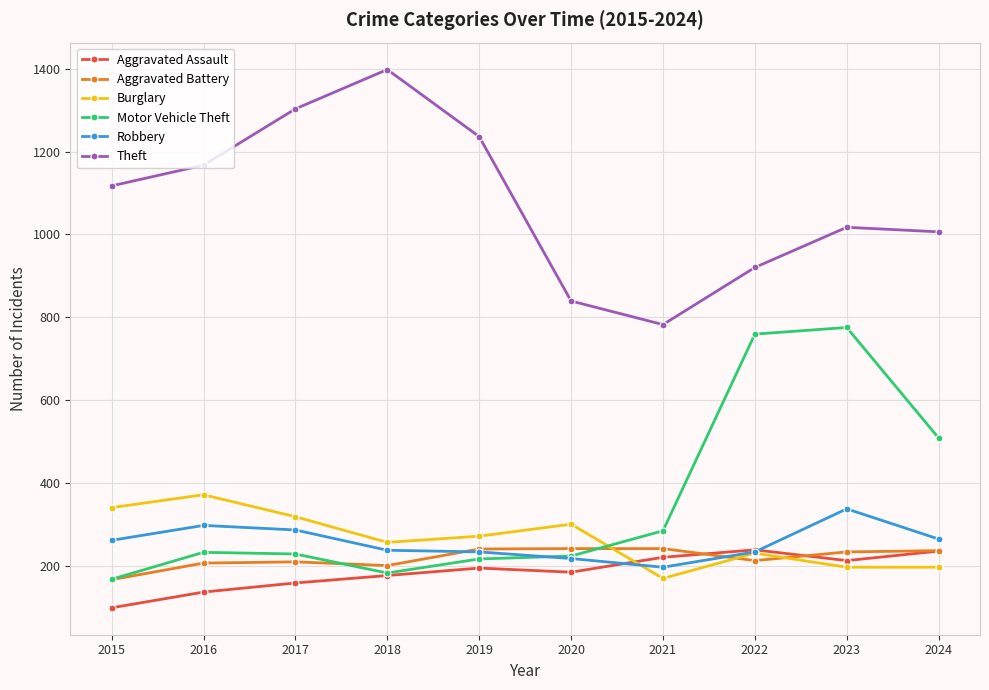

What is the maximum value shown in the chart?

1398